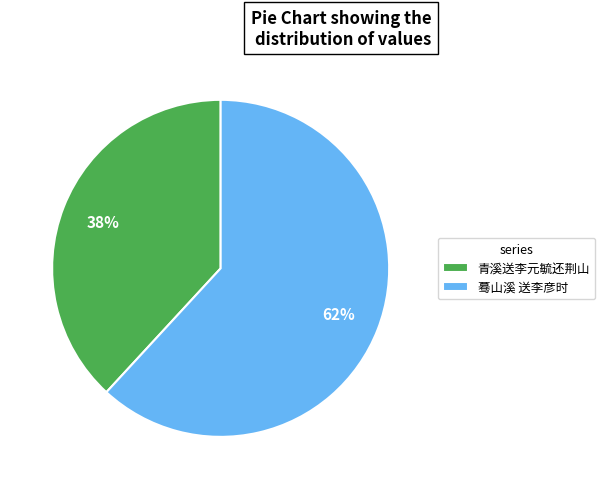

Which category has the biggest portion of the pie?

蓦山溪 送李彦时